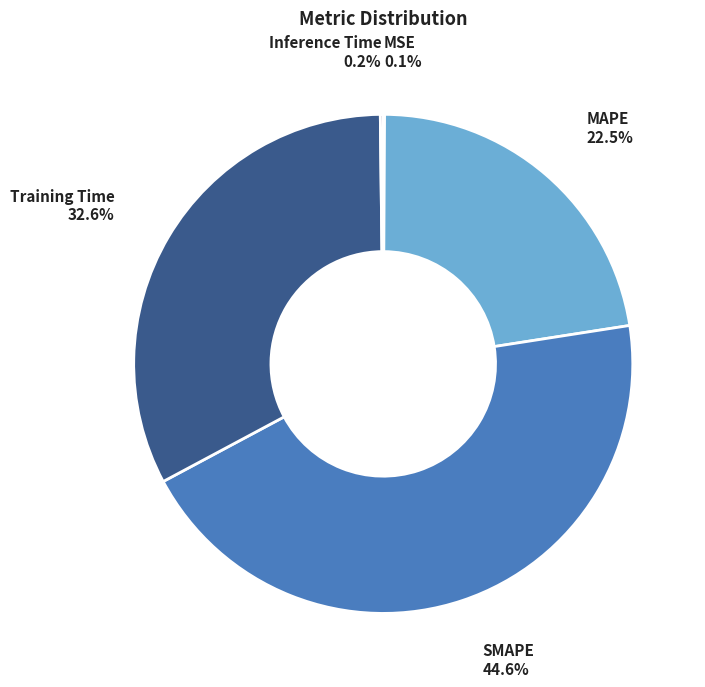

How much of the chart is everything except SMAPE?

55.4%